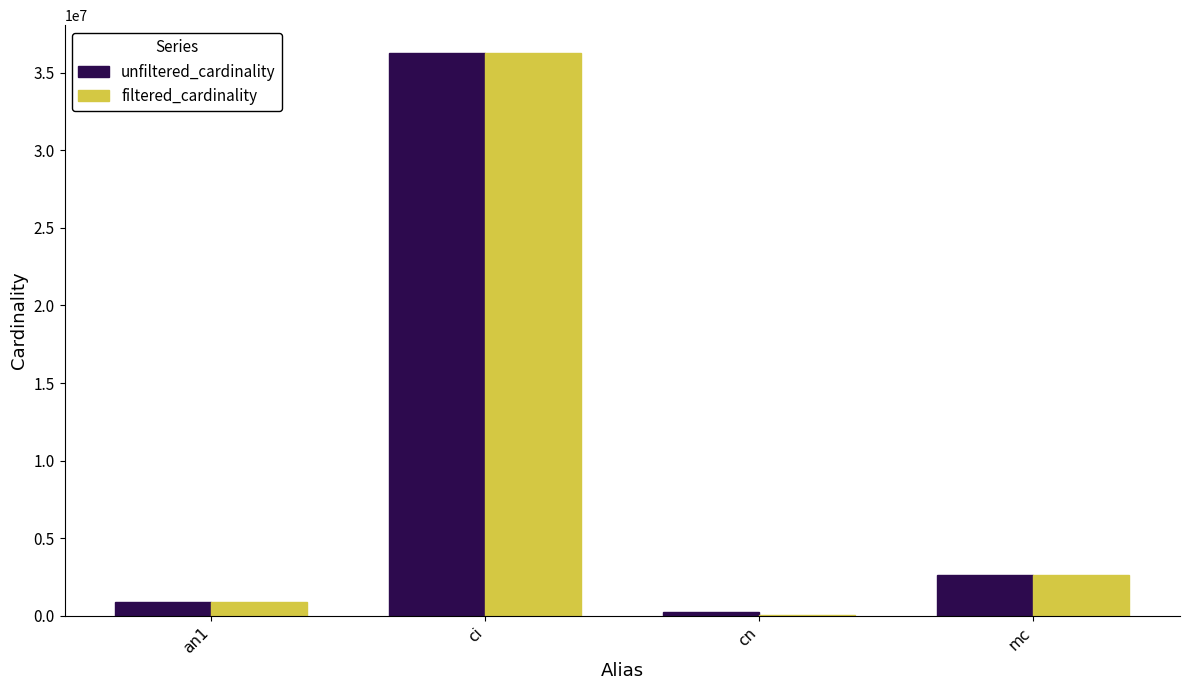

Where does the filtered_cardinality series first go above 2609129?

ci